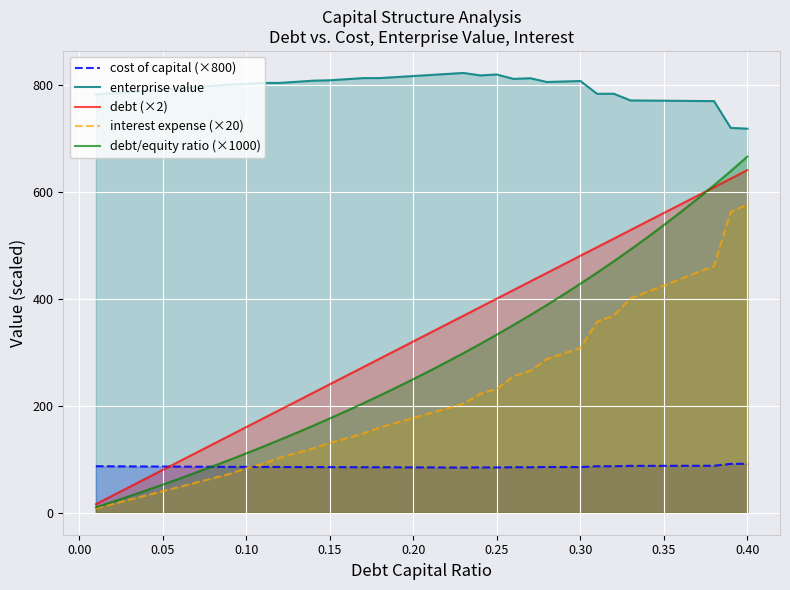

Which series has the widest spread of values?

debt/equity ratio (×1000)